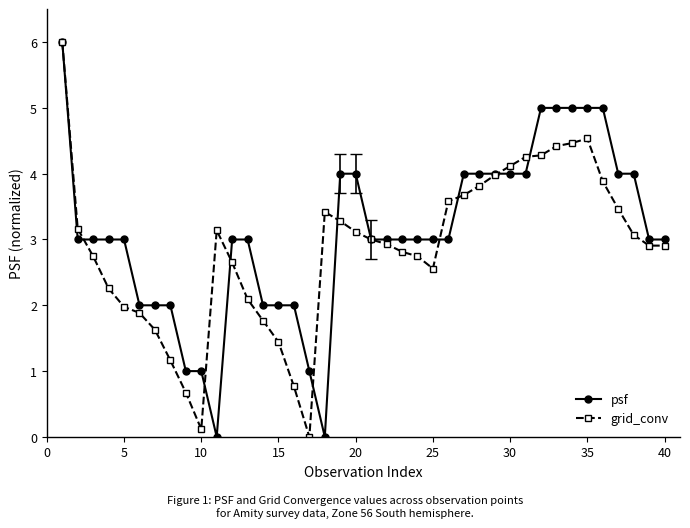

What is the maximum value shown in the chart?

6.0